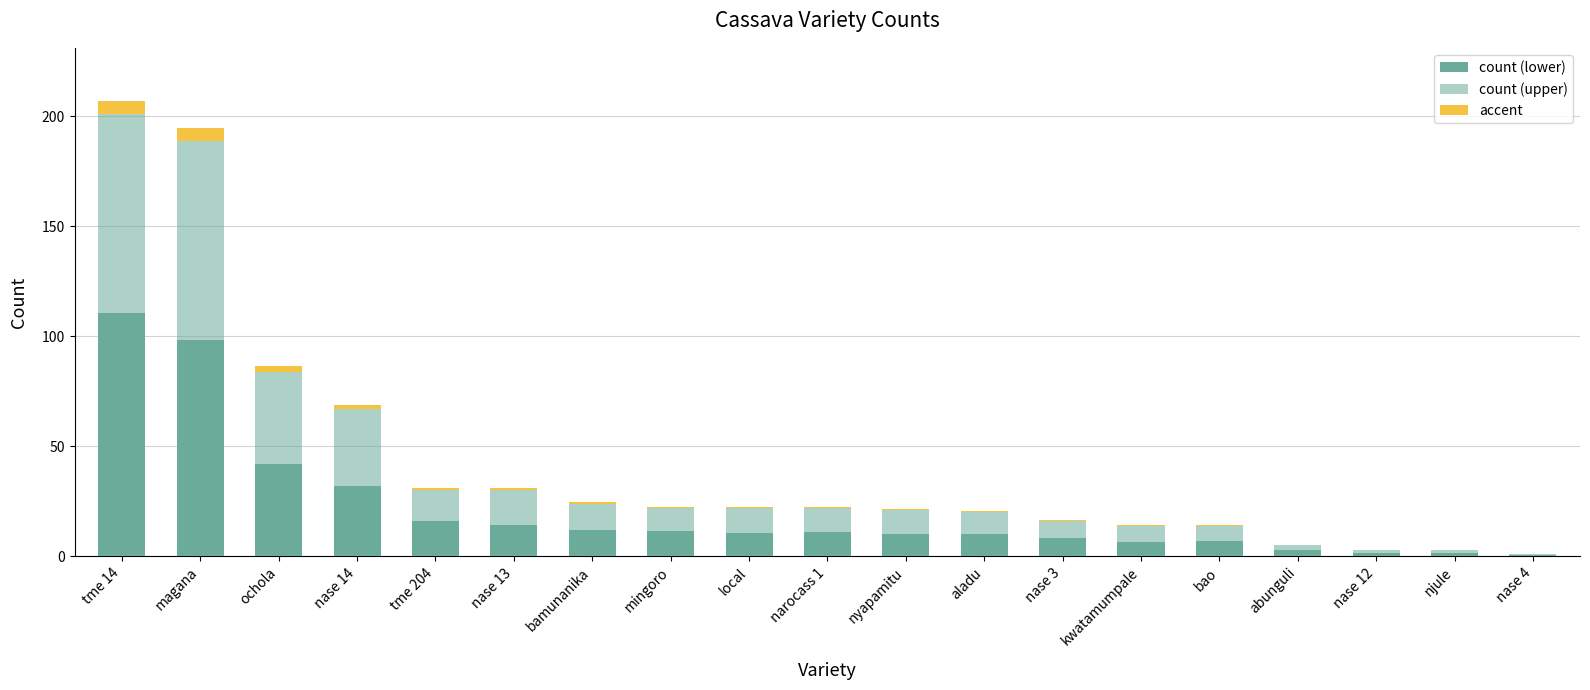

What are all the series names shown in the legend?

count (lower), count (upper), accent